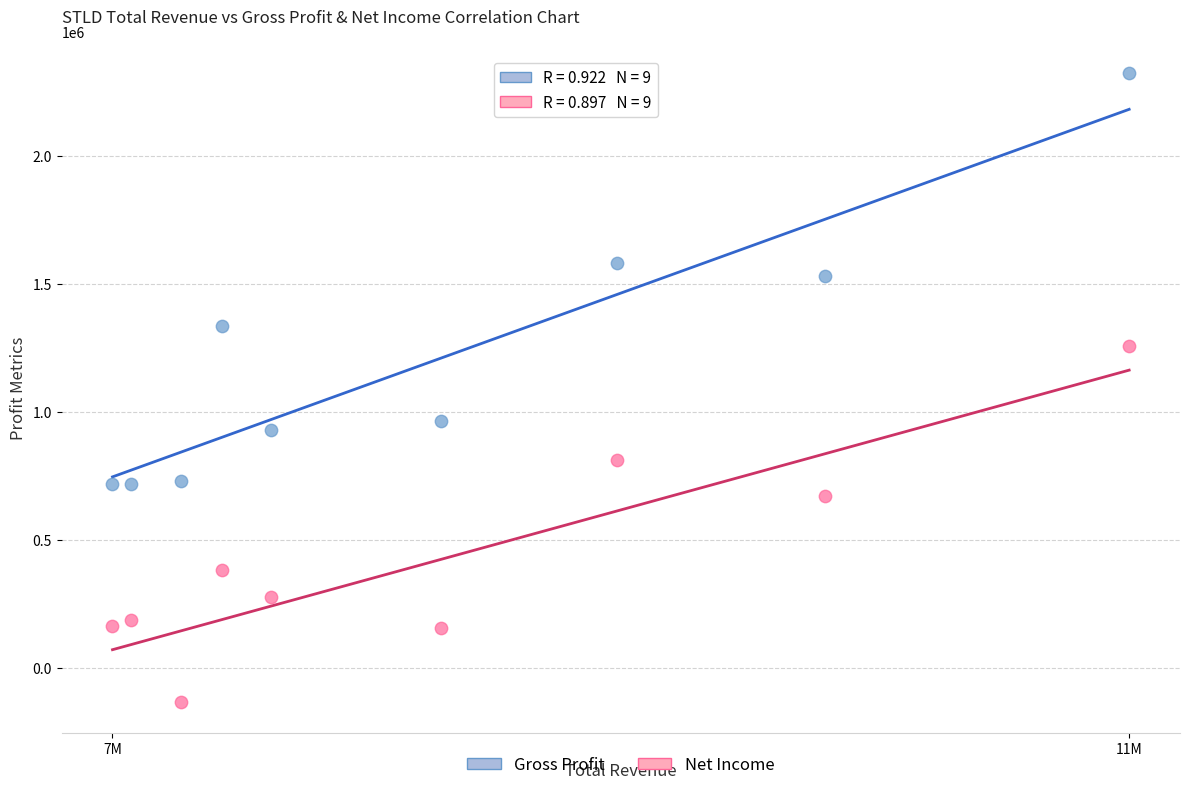

Which series reaches the minimum Y coordinate?

Net Income